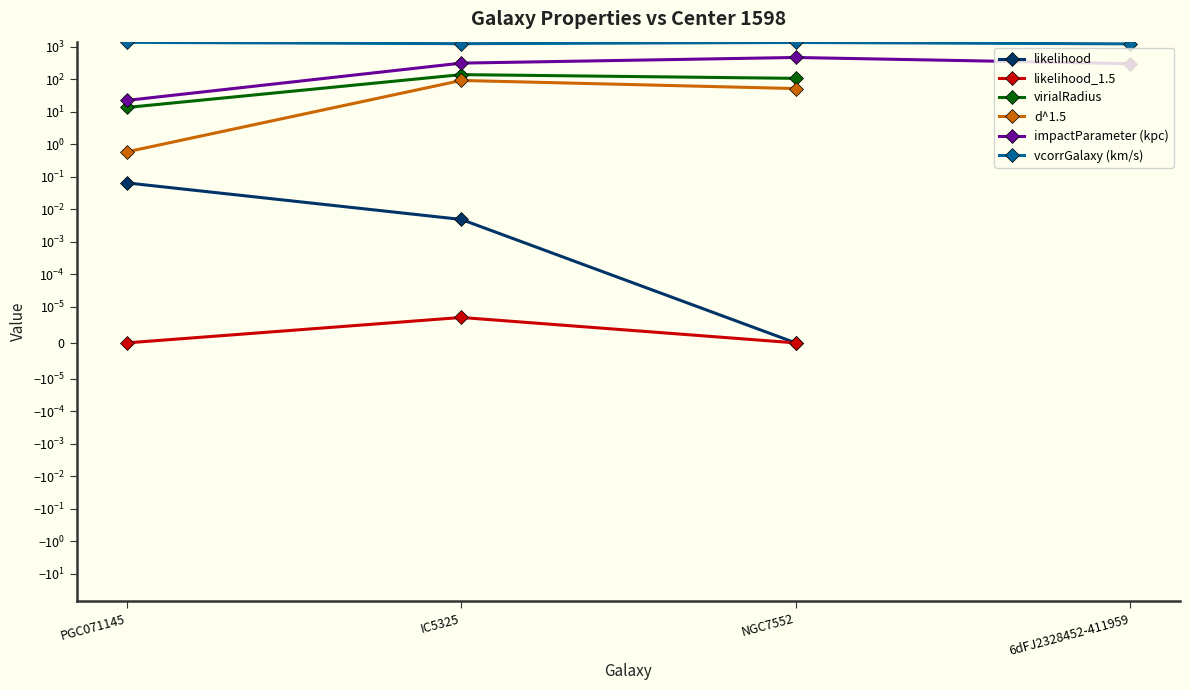

At which category does d^1.5 reach its first local peak?

IC5325